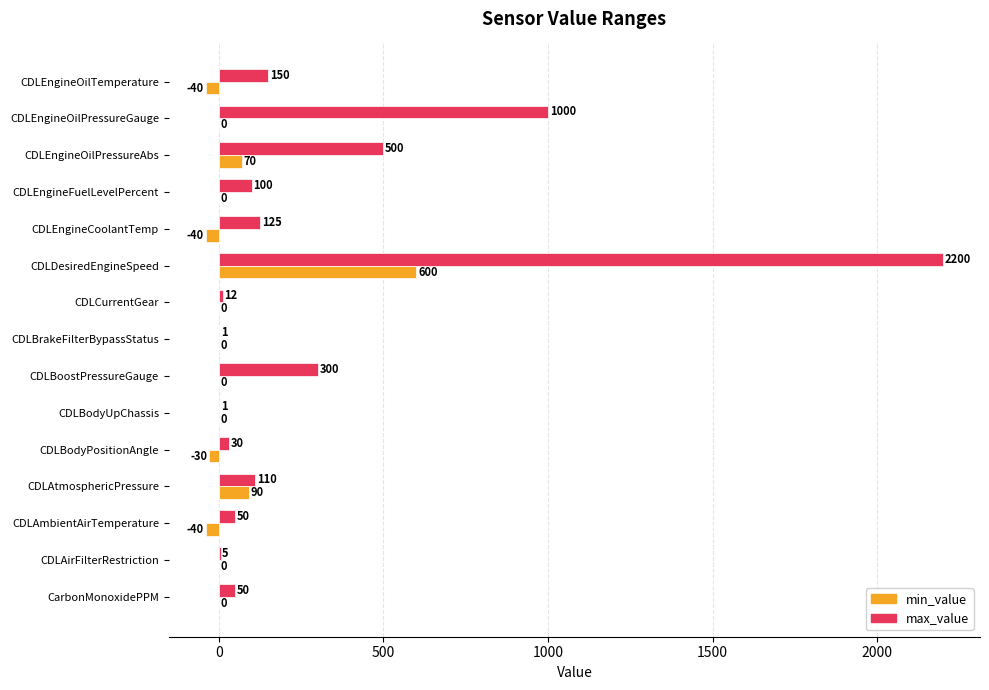

Which series has the largest total across all categories?

max_value